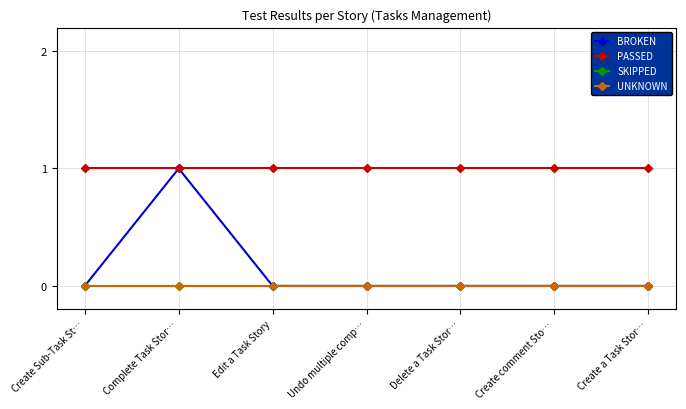

Is this an area chart (filled region under the line)?

No